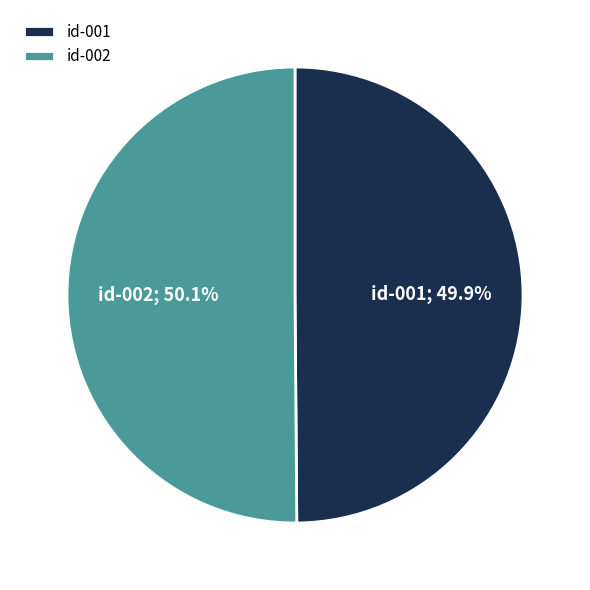

Is there any slice that represents more than half of the pie?

Yes